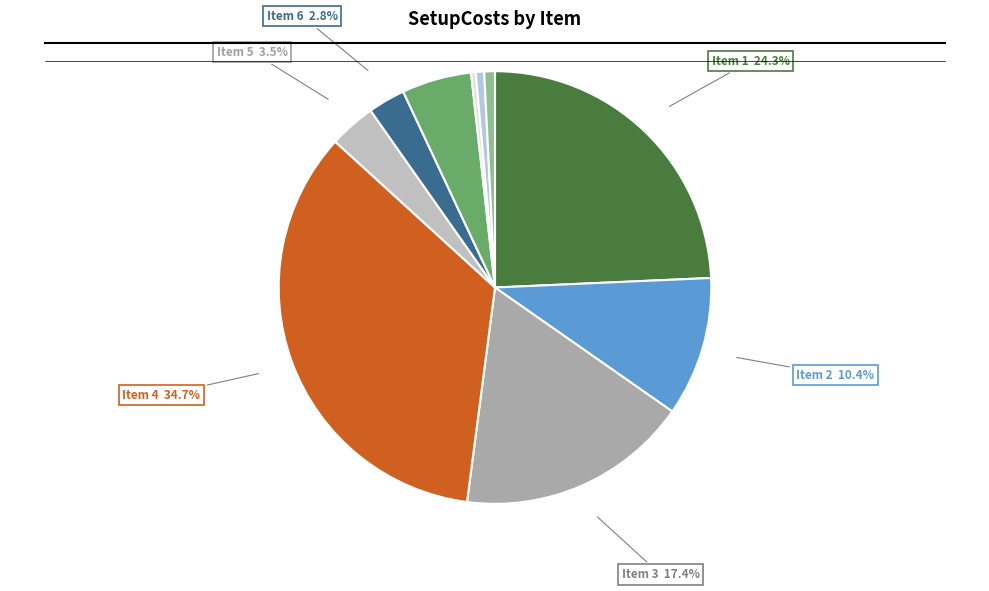

Count the number of slices in the pie.

10